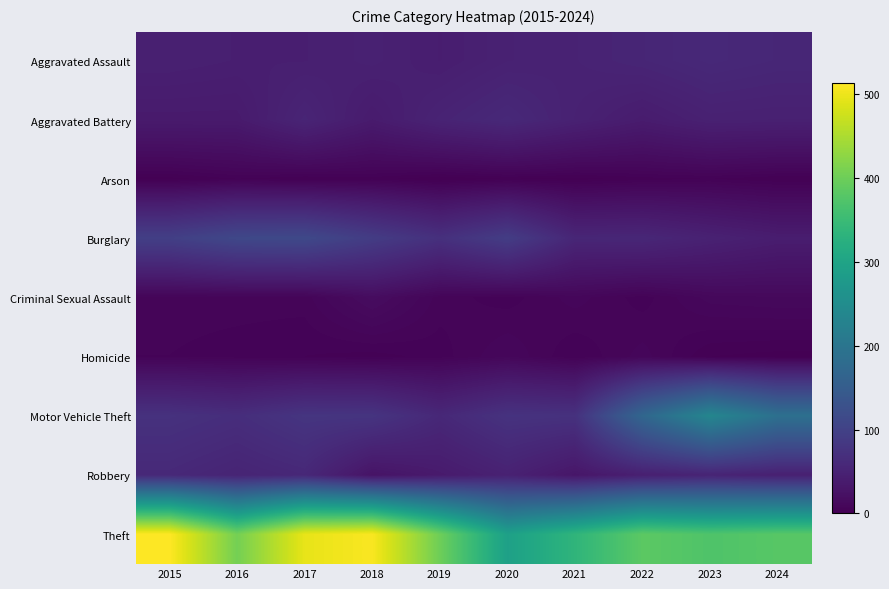

What is the spread (max minus min) of values at 2024?

379